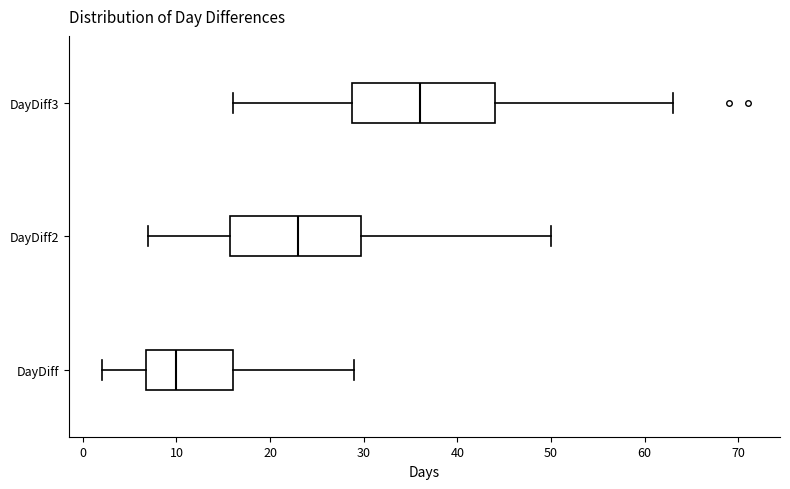

Where does the right whisker of the box for DayDiff3 end on the x-axis? The values are not printed on the chart, so give them approximately, as read against the axis.

63